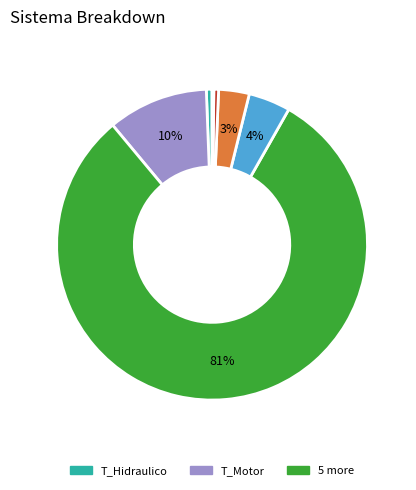

Does any single category account for the majority?

Yes